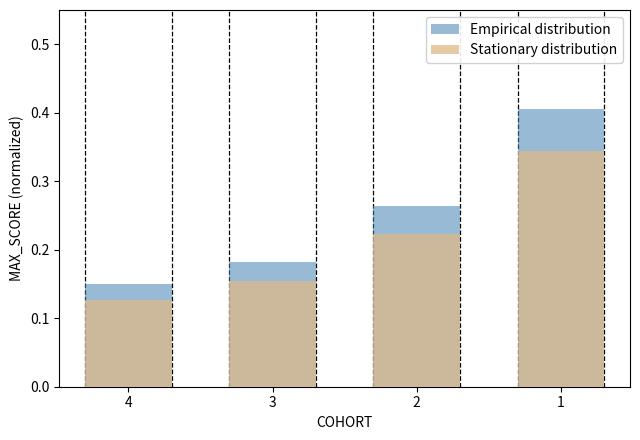

What is the total value across all series at 3?

0.3